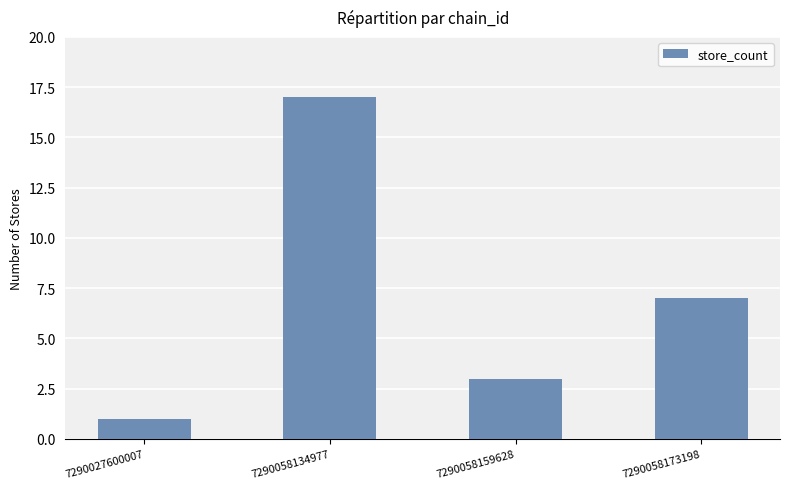

How many data points does each series have?

4